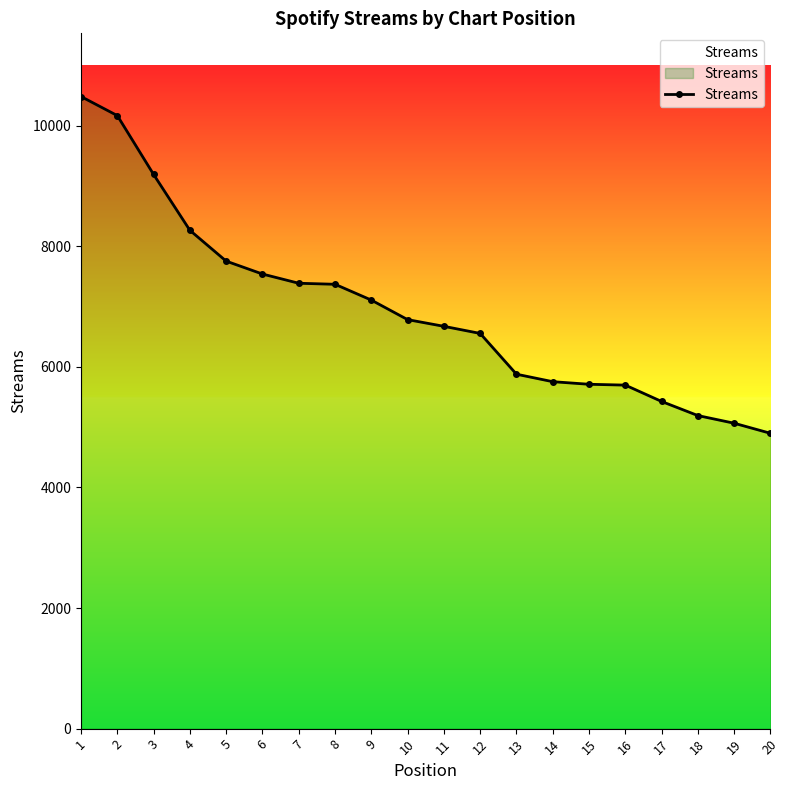

What is the change in value from 11 to 14?

-918